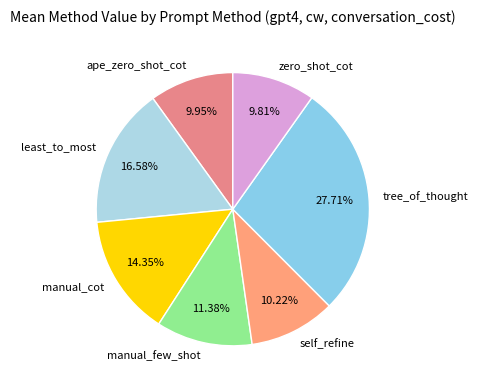

What is the largest slice in the pie chart?

tree_of_thought